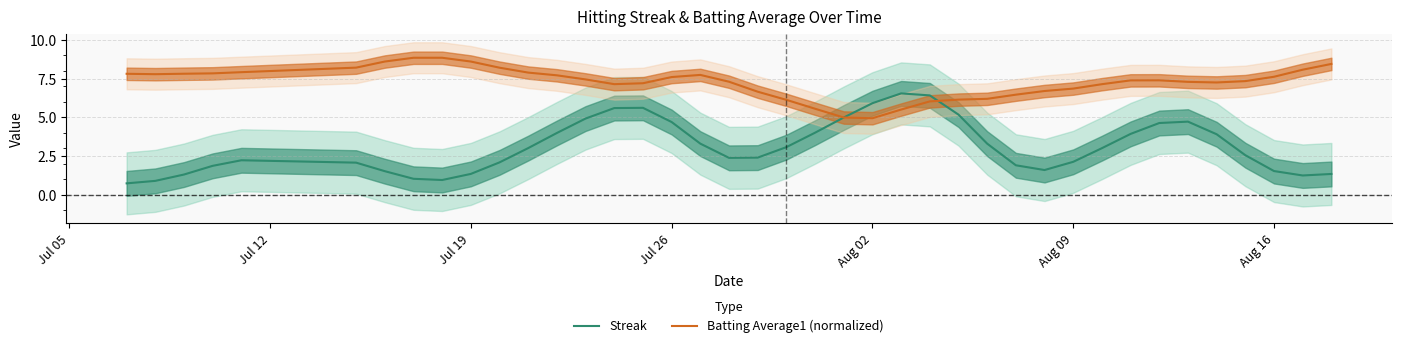

True or false: Batting Average1 (normalized) has a value of 11.7 at Aug 16.

False